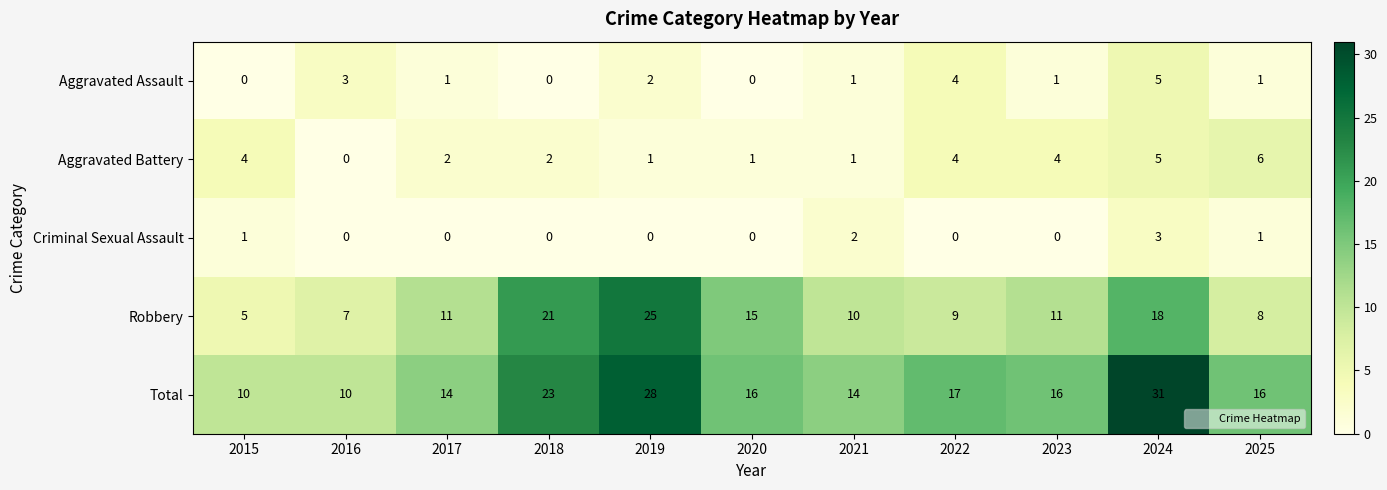

True or false: Aggravated Assault has a value of 2 at 2022.

False